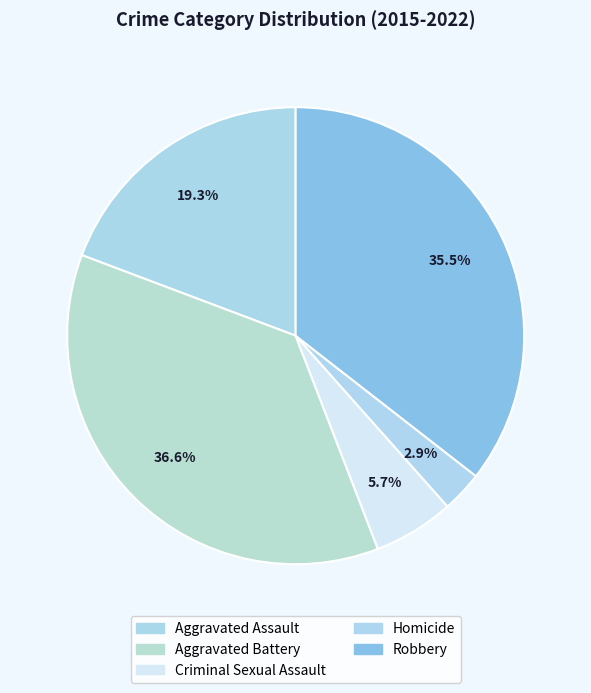

Does Aggravated Assault represent more than half of the total?

No